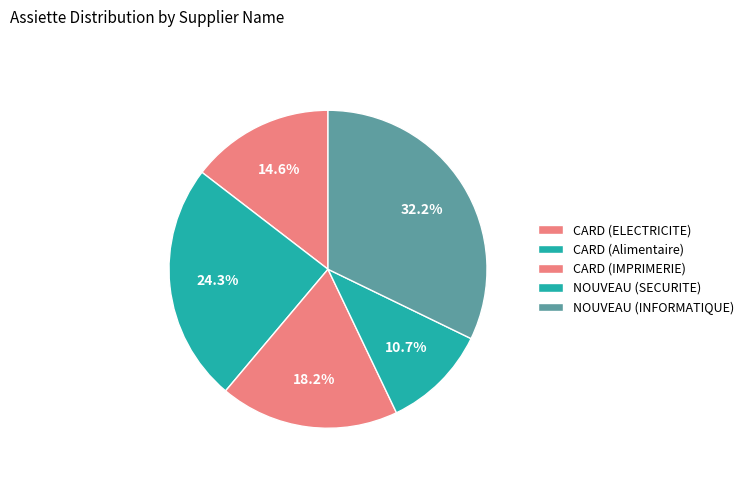

To the nearest percent, what is the difference between the largest and smallest slice percentages?

21%